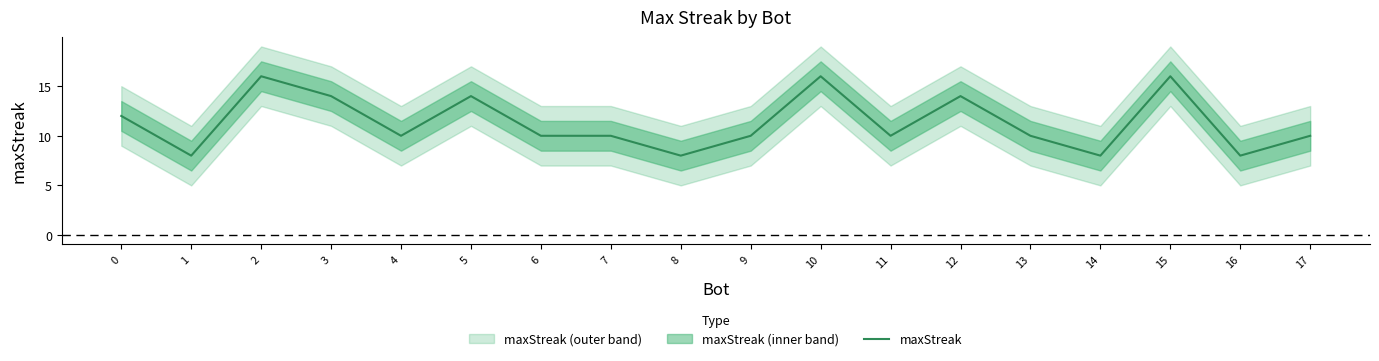

What value does the data have at 10?

16